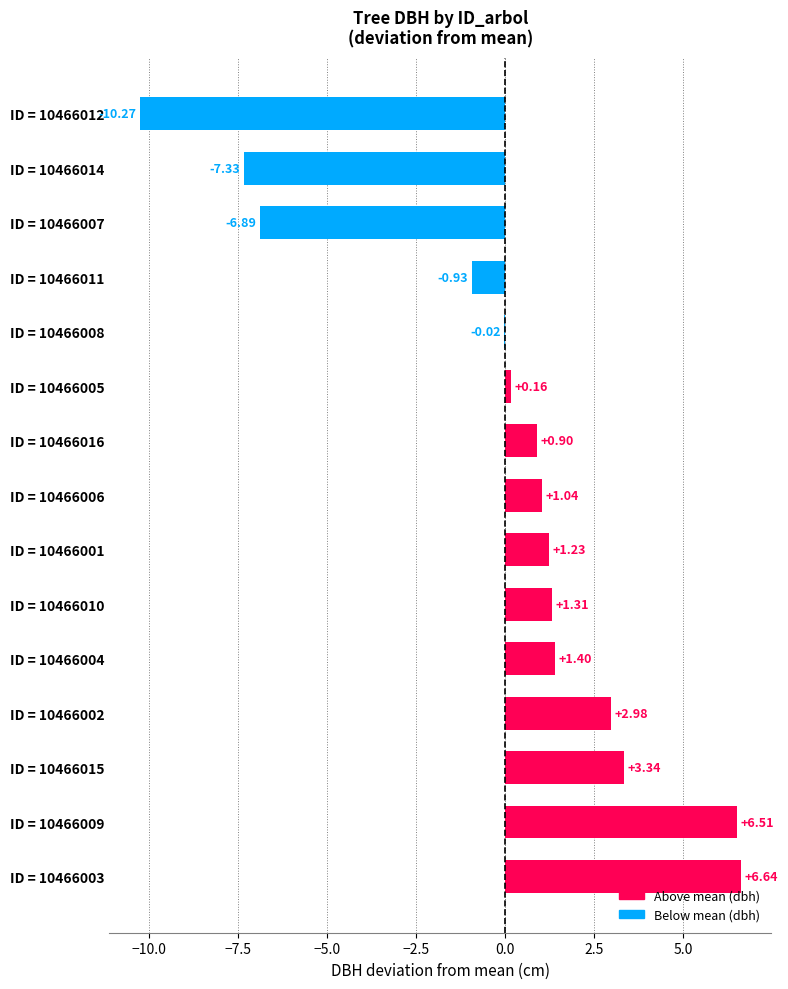

What is the change in value from ID = 10466003 to ID = 10466014?

-14.0